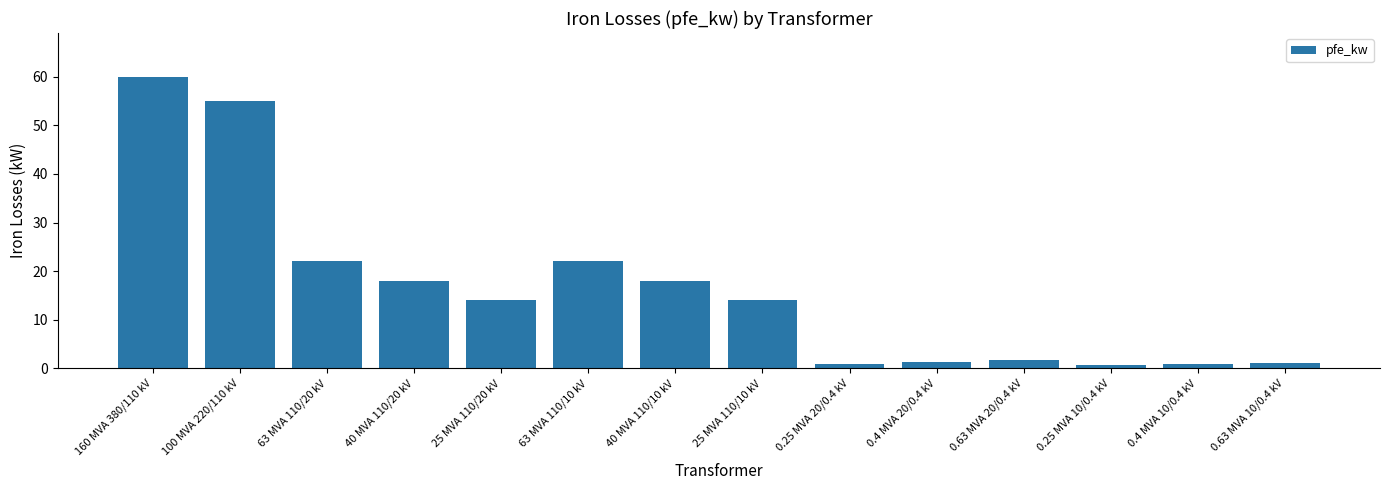

True or false: the data shows 8.4 at 25 MVA 110/20 kV.

False